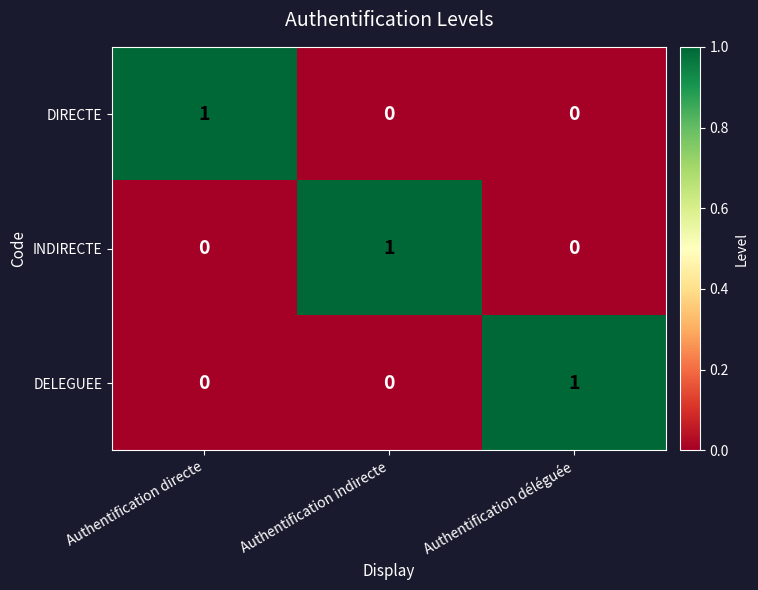

At how many categories does at least one series exceed 0?

3